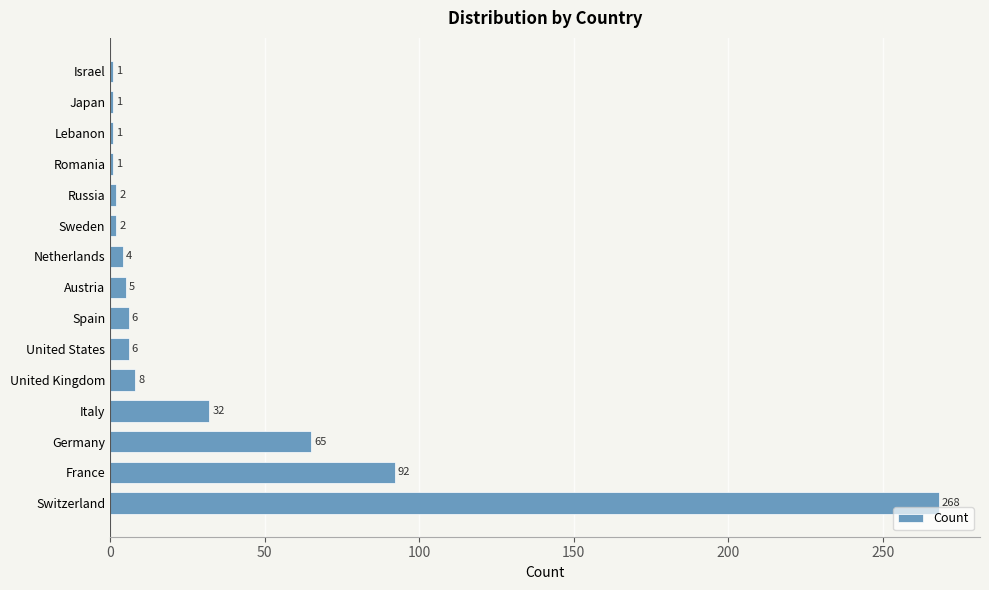

The value at Romania is 1. True or false?

True